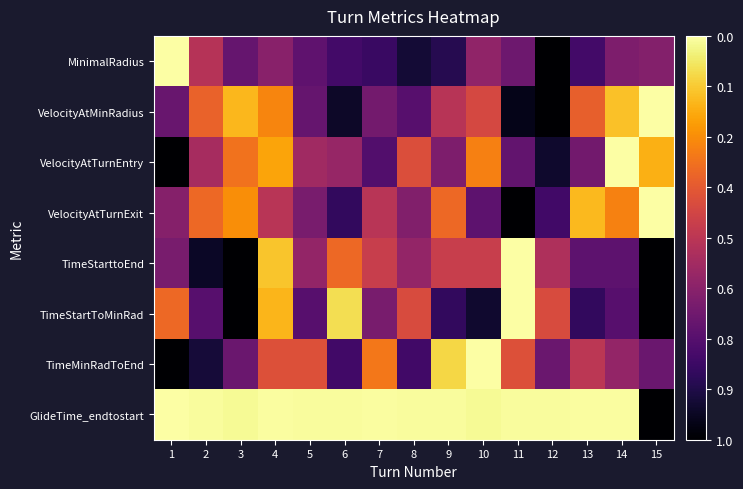

Between 8 and 14, which series saw the biggest shift?

VelocityAtMinRadius